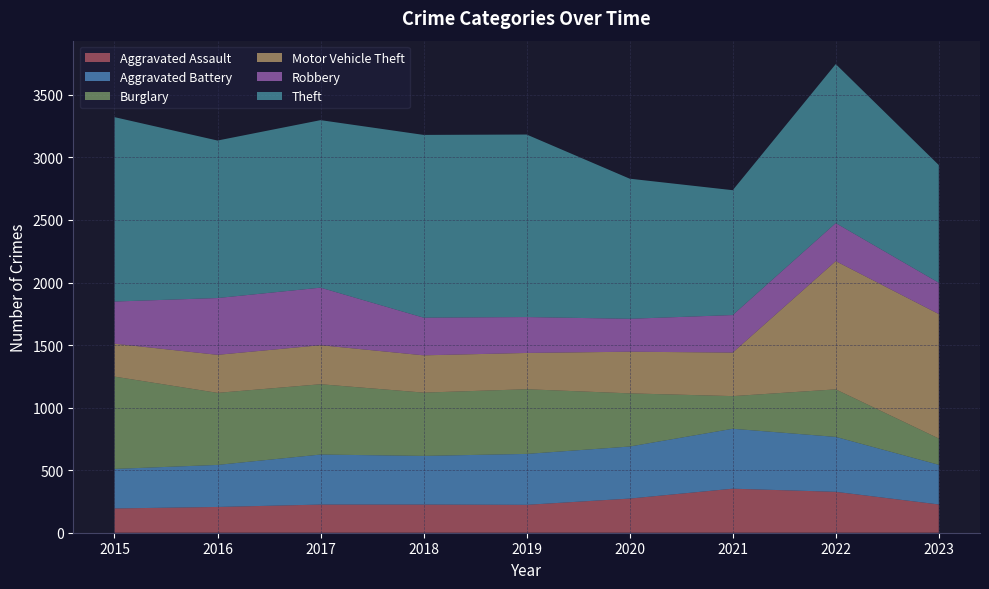

Reading left to right, list all the values displayed in this chart.

Aggravated Assault: 2015=194	2016=206	2017=225	2018=225	2019=223	2020=273	2021=352	2022=327	2023=226
Aggravated Battery: 2015=316	2016=336	2017=400	2018=389	2019=407	2020=416	2021=479	2022=439	2023=317
Burglary: 2015=738	2016=576	2017=562	2018=506	2019=517	2020=425	2021=261	2022=380	2023=210
Motor Vehicle Theft: 2015=263	2016=304	2017=312	2018=298	2019=290	2020=333	2021=348	2022=1025	2023=995
Robbery: 2015=337	2016=454	2017=460	2018=301	2019=287	2020=263	2021=300	2022=304	2023=250
Theft: 2015=1474	2016=1259	2017=1339	2018=1461	2019=1459	2020=1120	2021=998	2022=1271	2023=941